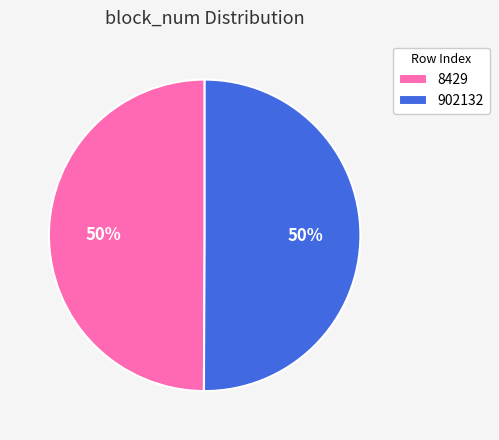

How many segments does this pie chart have?

2